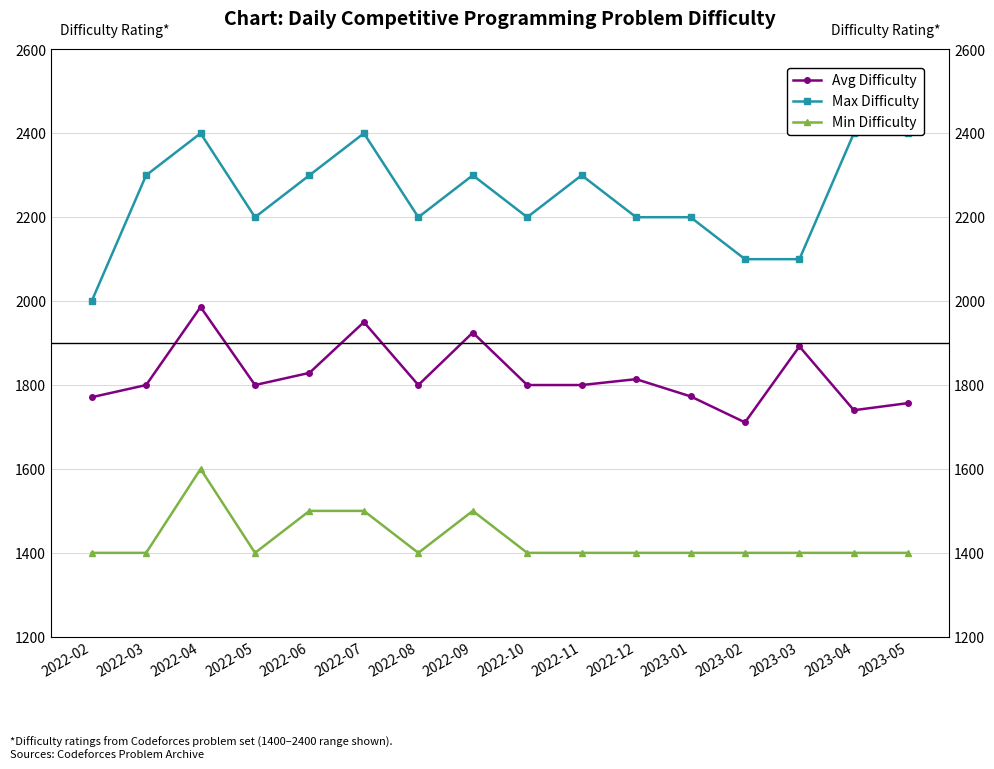

What is the label of the 8th point from the left?

2022-09